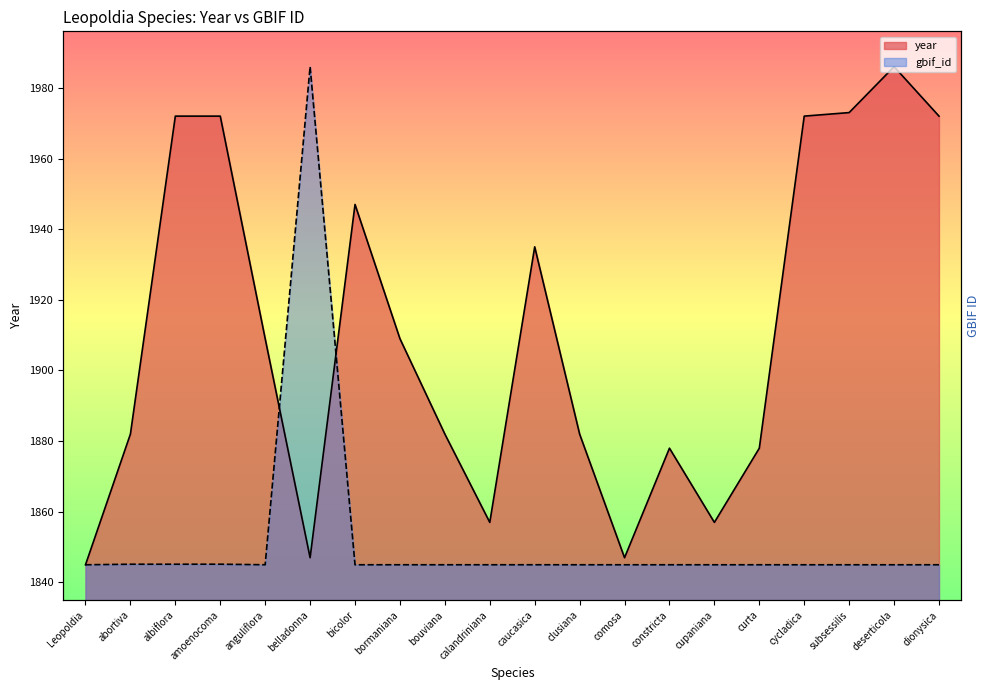

At which label is gbif_id closest to 1915?

amoenocoma